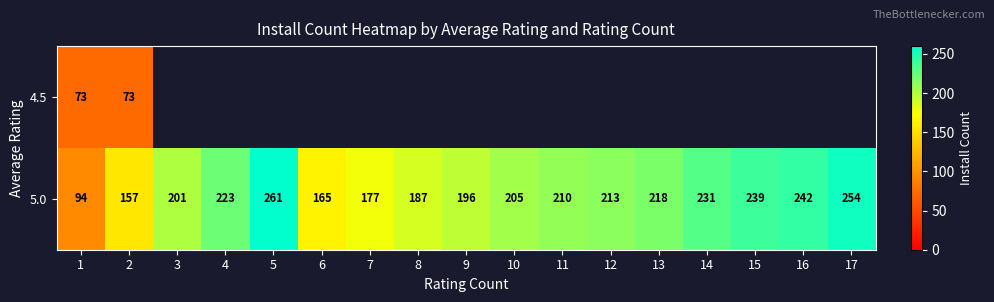

At which label does 5.0 reach its peak?

5